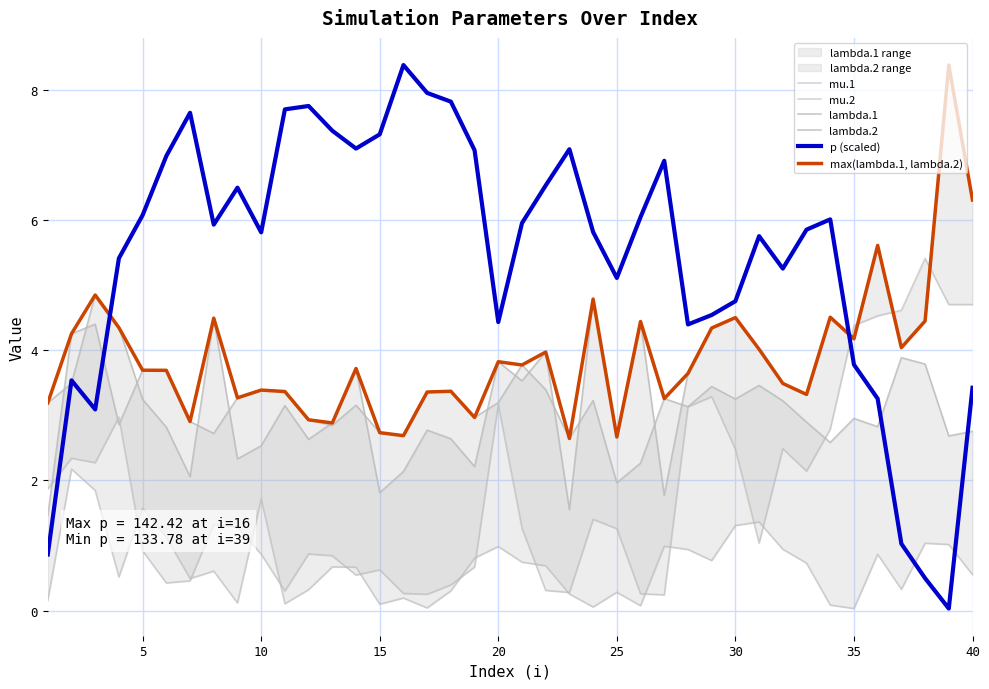

What is the lowest value of the max(lambda.1, lambda.2) series?

2.6